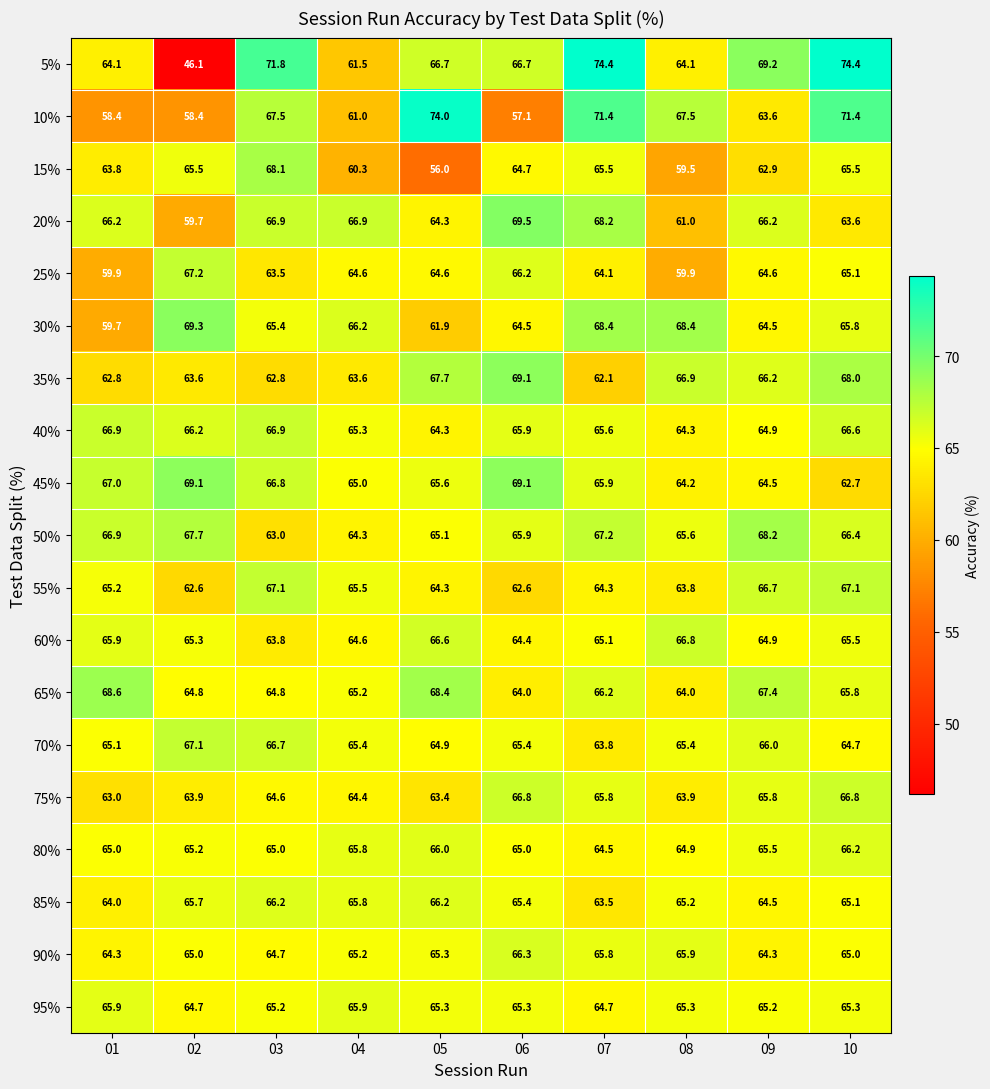

Read the 10% value at 04.

61.0